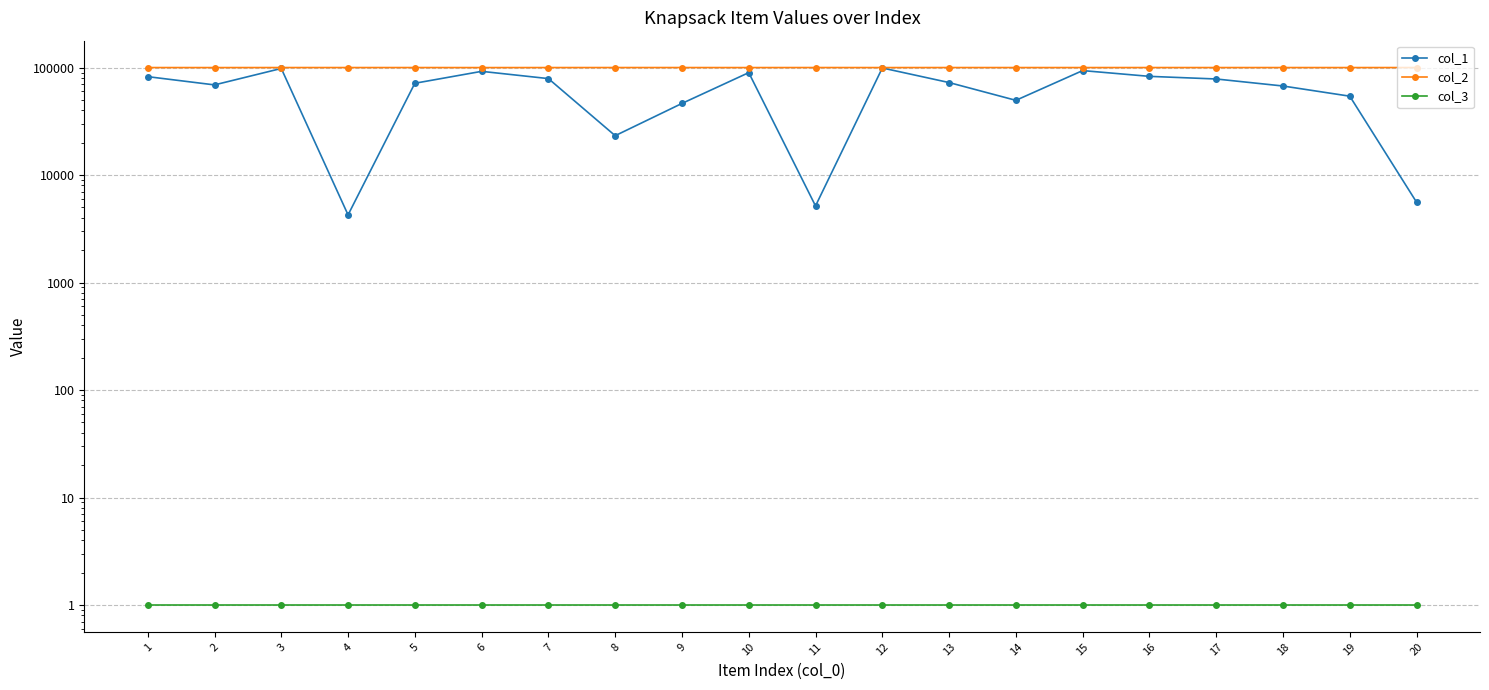

Reading left to right, transcribe all the data shown in this chart.

col_1: 82349	69012	98137	4262	71470	92259	78976	23250	46402	89750	5163	99167	72556	49582	93774	82870	78325	67391	54189	5592
col_2: 100065	100008	100081	100060	100082	100007	100048	100088	100076	100022	100094	100032	100075	100062	100051	100079	100048	100068	100036	100078
col_3: 1	1	1	1	1	1	1	1	1	1	1	1	1	1	1	1	1	1	1	1